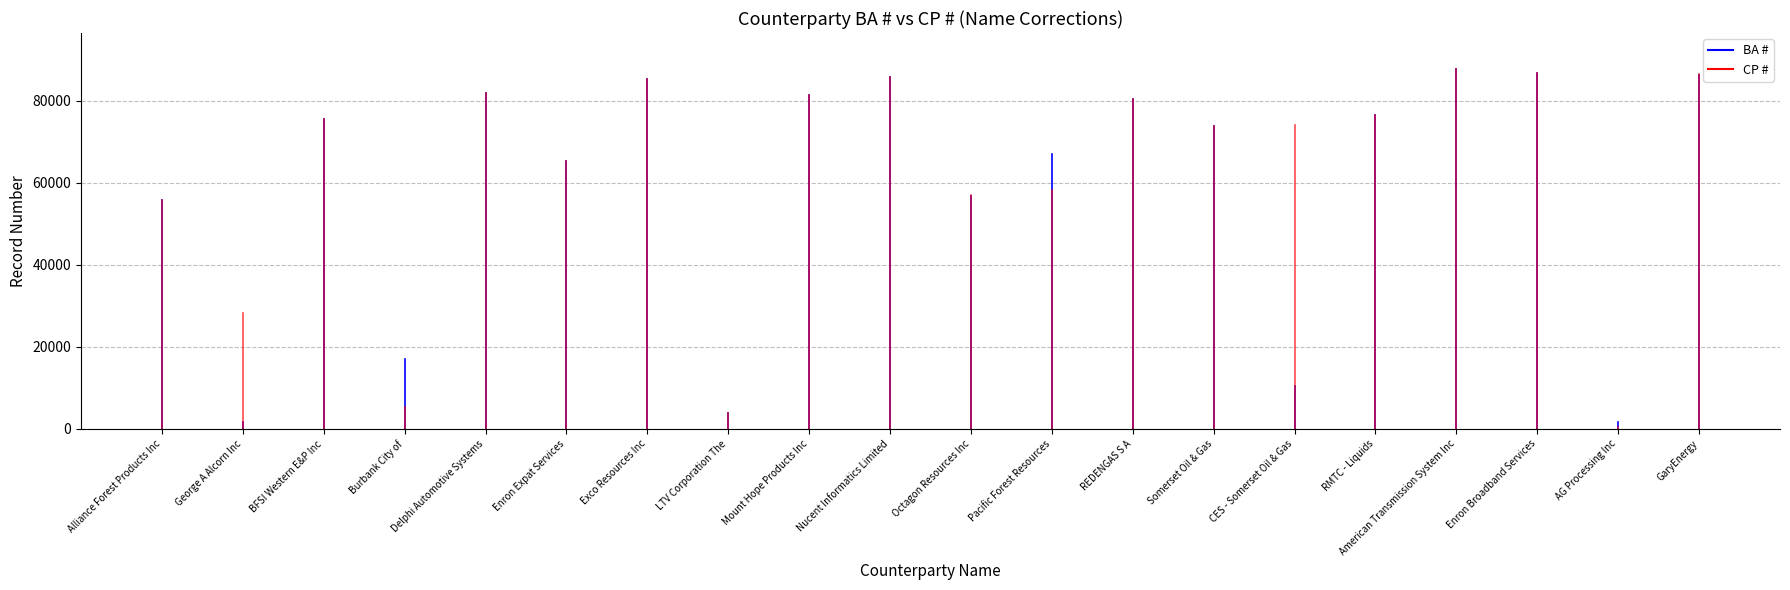

How many distinct data groups are displayed?

2